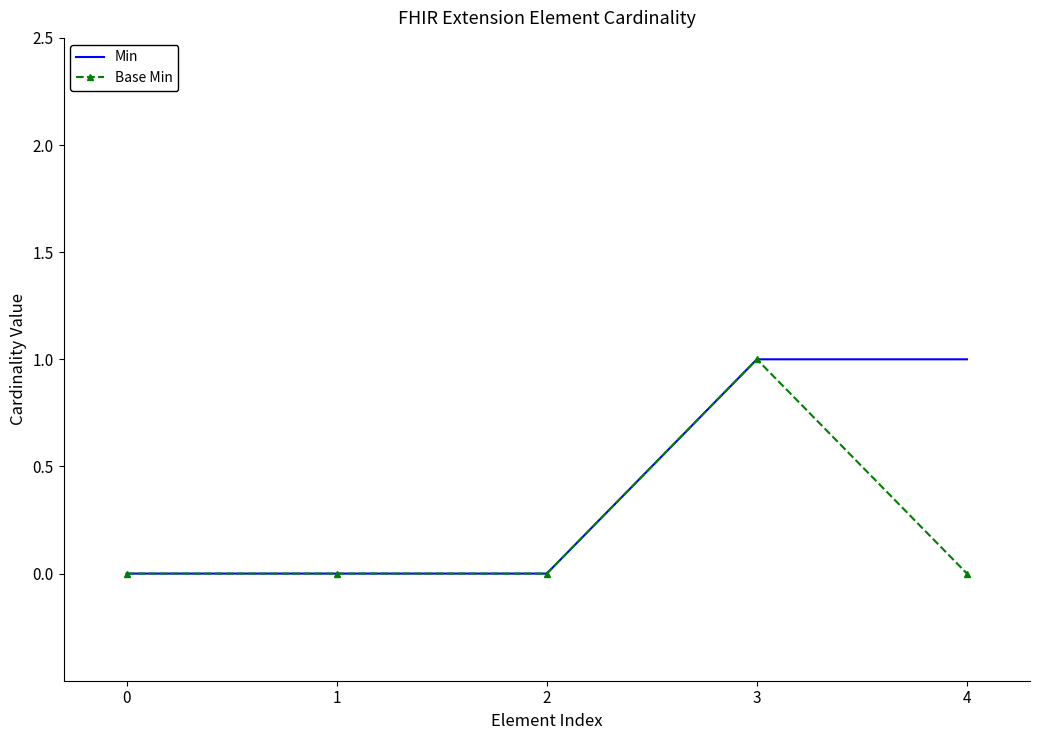

How many distinct data groups are displayed?

2